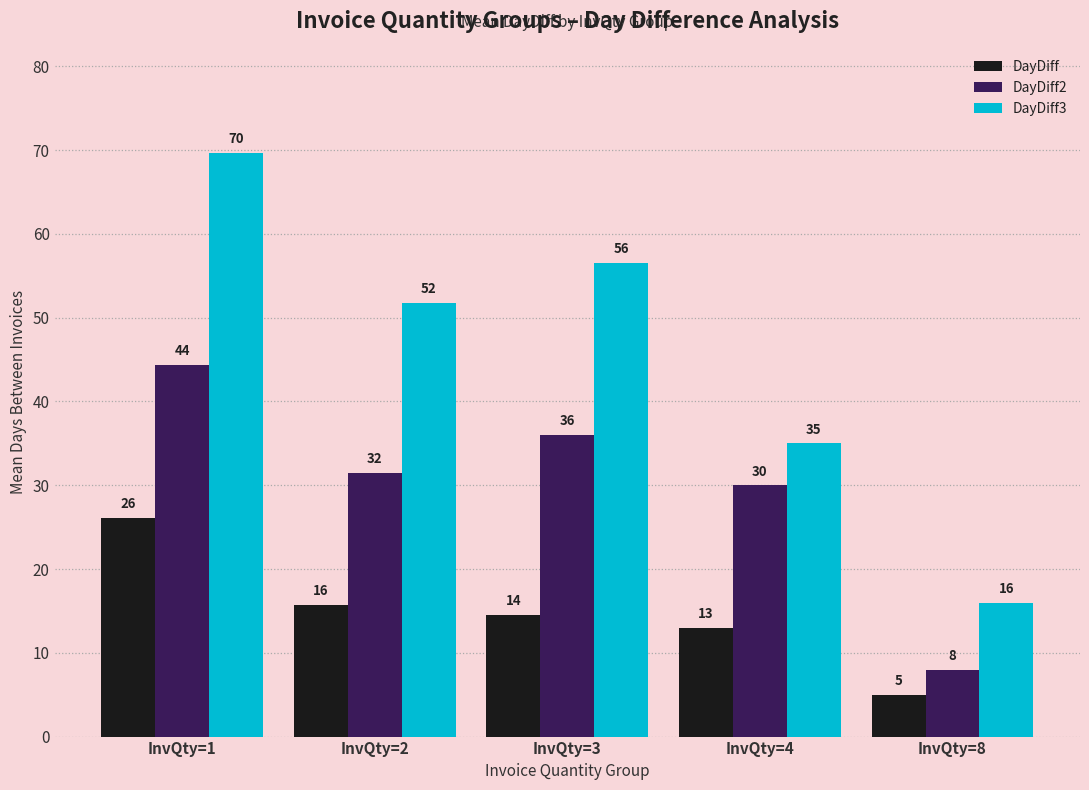

What is the value of the DayDiff3 bar at the 5th from the left?

16.0